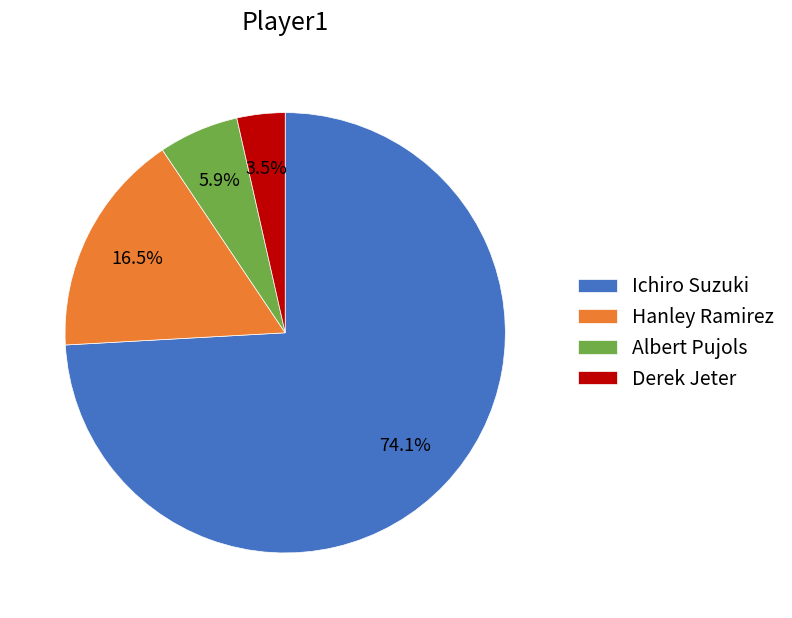

Rank the categories by value from lowest to highest.

Derek Jeter, Albert Pujols, Hanley Ramirez, Ichiro Suzuki